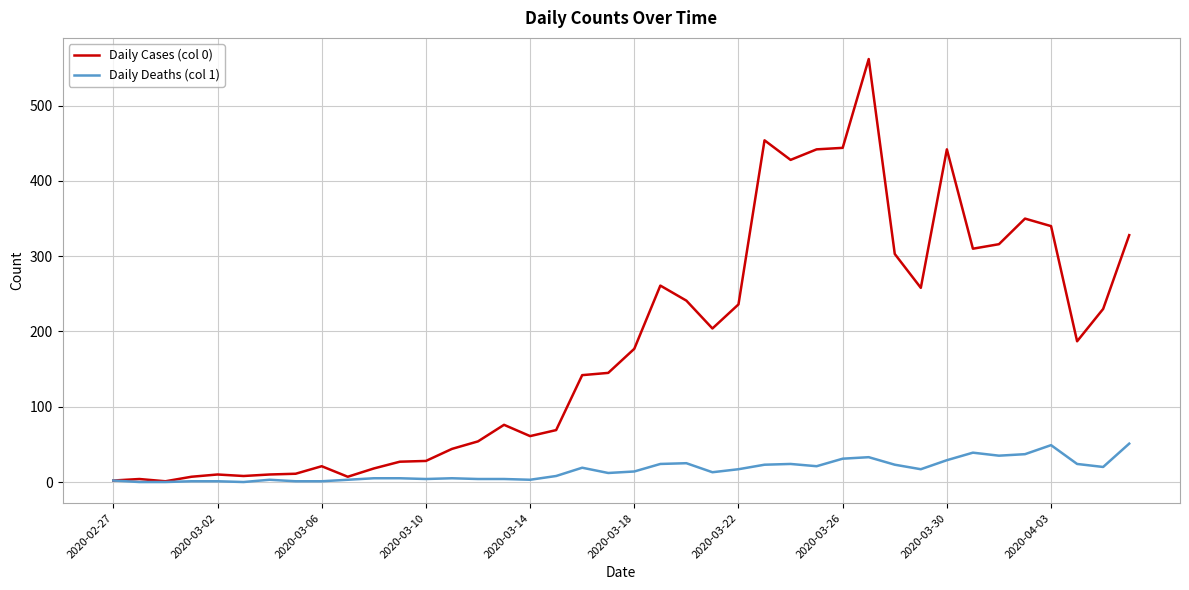

Which series has the largest range (max minus min)?

Daily Cases (col 0)